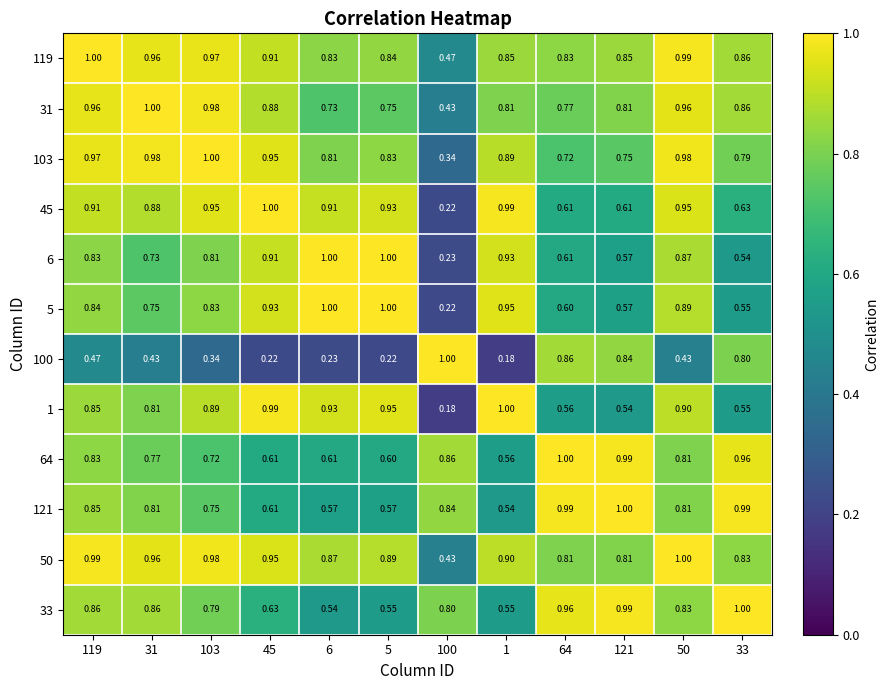

Is the value of 119 at 31 greater than the value of 121 at 121?

No